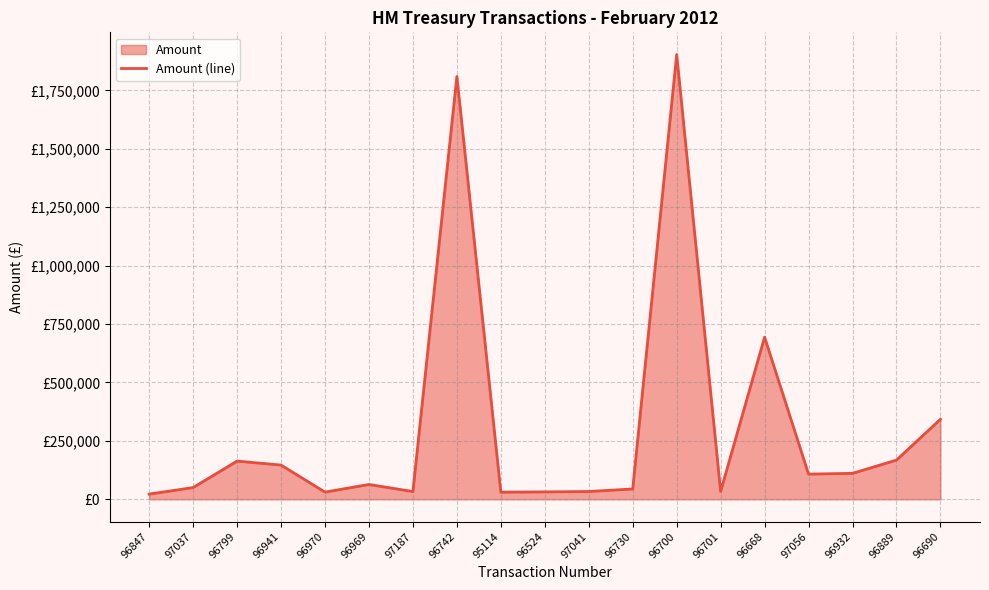

The chart shows a value of 33408.0 at 97041. True or false?

True